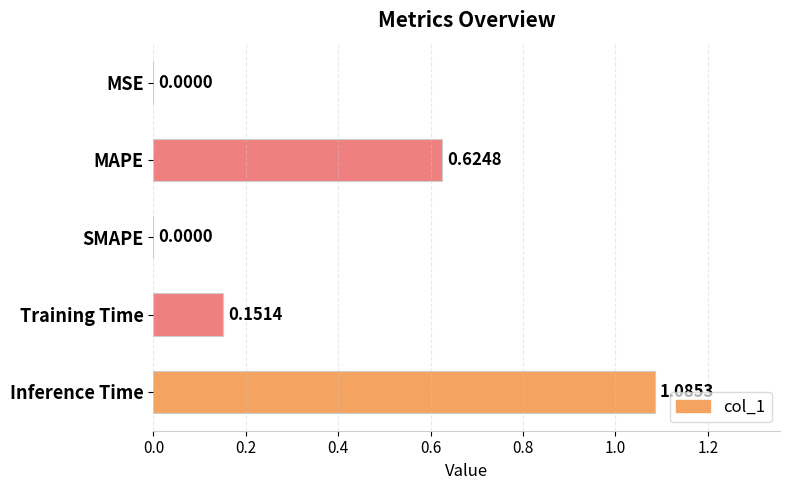

Which has a higher value, SMAPE or MAPE?

MAPE